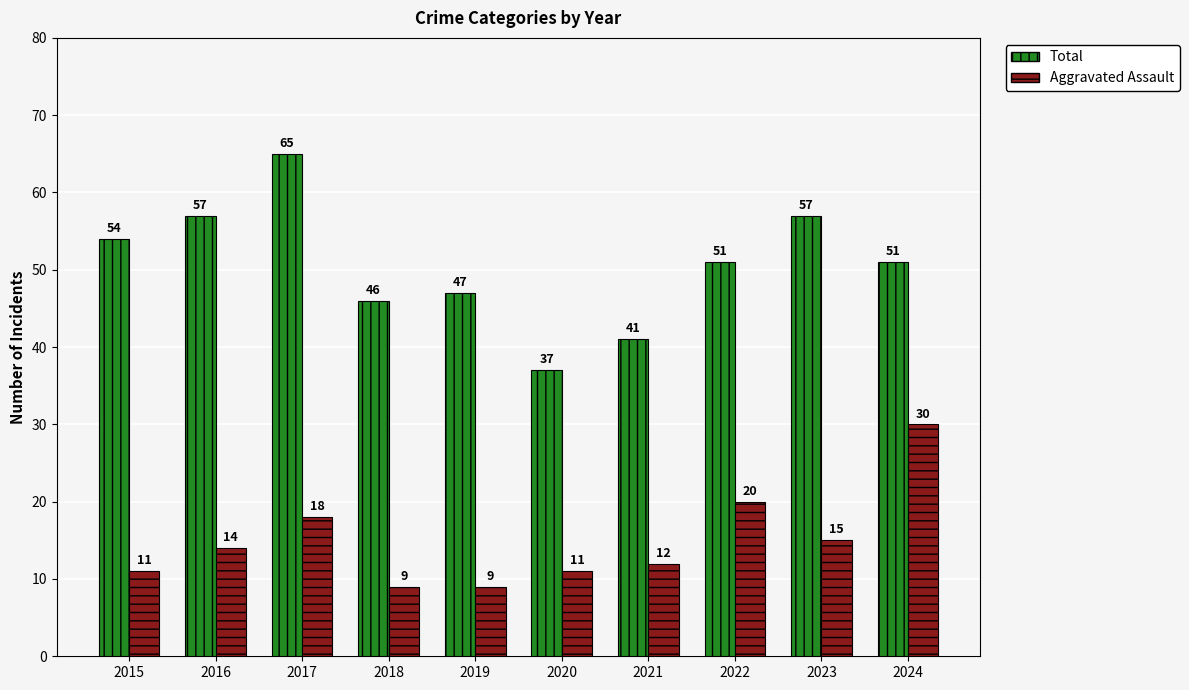

What is the difference between the maximum and second lowest values in the Total series?

24